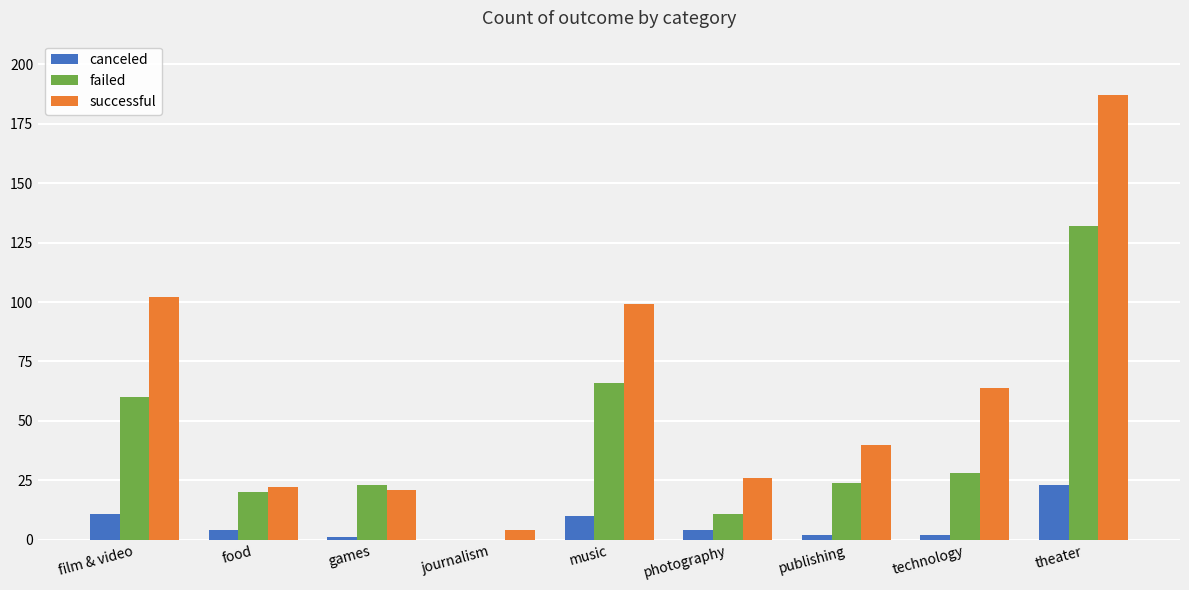

Reading left to right, transcribe all the data shown in this chart.

canceled: film & video=11	food=4	games=1	journalism=0	music=10	photography=4	publishing=2	technology=2	theater=23
failed: film & video=60	food=20	games=23	journalism=0	music=66	photography=11	publishing=24	technology=28	theater=132
successful: film & video=102	food=22	games=21	journalism=4	music=99	photography=26	publishing=40	technology=64	theater=187